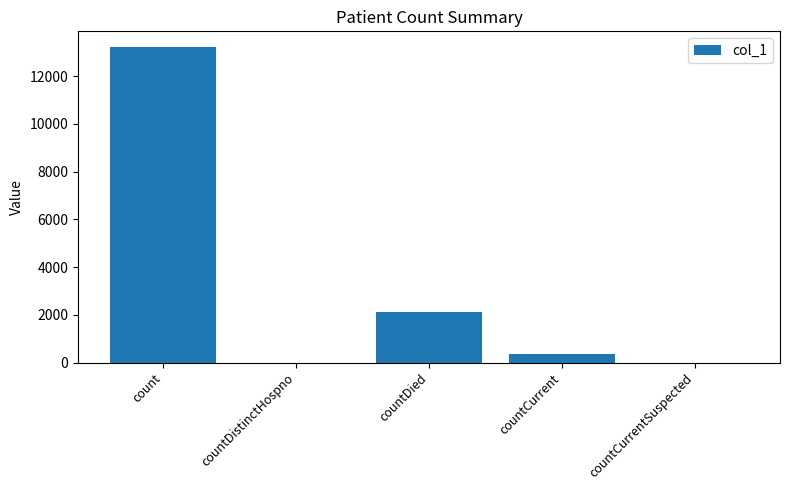

What is the change in value from count to countCurrentSuspected?

-13216